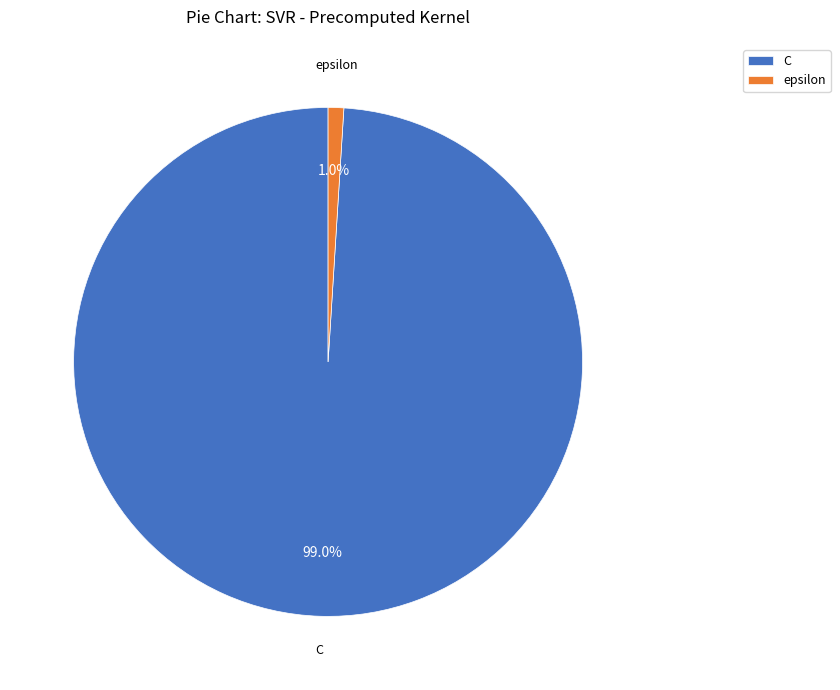

To the nearest percent, what percentage of the pie is C?

99%